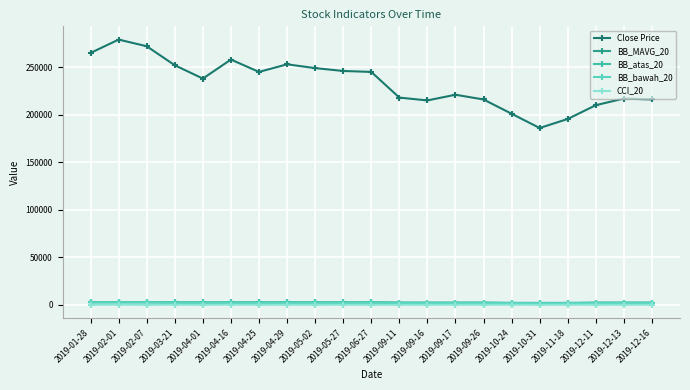

Reading left to right, what are all the values shown in this chart?

Close Price: 2019-01-28=265000.0	2019-02-01=279000.0	2019-02-07=272000.0	2019-03-21=252000.0	2019-04-01=238000.0	2019-04-16=258000.0	2019-04-25=245000.0	2019-04-29=253000.0	2019-05-02=249000.0	2019-05-27=246000.0	2019-06-27=245000.0	2019-09-11=218000.0	2019-09-16=215000.0	2019-09-17=221000.0	2019-09-26=216000.0	2019-10-24=201000.0	2019-10-31=186000.0	2019-11-18=195500.0	2019-12-11=210000.0	2019-12-13=217000.0	2019-12-16=216000.0
BB_MAVG_20: 2019-01-28=2686.0	2019-02-01=2717.5	2019-02-07=2730.0	2019-03-21=2399.5	2019-04-01=2397.5	2019-04-16=2420.0	2019-04-25=2459.0	2019-04-29=2469.5	2019-05-02=2493.5	2019-05-27=2381.5	2019-06-27=2564.0	2019-09-11=2132.0	2019-09-16=2115.5	2019-09-17=2114.5	2019-09-26=2149.5	2019-10-24=1905.0	2019-10-31=1898.8	2019-11-18=1898.8	2019-12-11=2103.0	2019-12-13=2129.2	2019-12-16=2139.5
BB_atas_20: 2019-01-28=2842.0	2019-02-01=2810.9	2019-02-07=2814.4	2019-03-21=2568.6	2019-04-01=2555.0	2019-04-16=2556.7	2019-04-25=2674.1	2019-04-29=2684.2	2019-05-02=2687.5	2019-05-27=2552.1	2019-06-27=2748.7	2019-09-11=2316.3	2019-09-16=2253.6	2019-09-17=2249.5	2019-09-26=2320.0	2019-10-24=2043.8	2019-10-31=2023.4	2019-11-18=2014.4	2019-12-11=2299.7	2019-12-13=2254.8	2019-12-16=2236.8
BB_bawah_20: 2019-01-28=2530.0	2019-02-01=2624.1	2019-02-07=2645.6	2019-03-21=2230.4	2019-04-01=2240.0	2019-04-16=2283.3	2019-04-25=2243.9	2019-04-29=2254.8	2019-05-02=2299.5	2019-05-27=2210.9	2019-06-27=2379.3	2019-09-11=1947.7	2019-09-16=1977.4	2019-09-17=1979.5	2019-09-26=1979.0	2019-10-24=1766.2	2019-10-31=1774.1	2019-11-18=1783.1	2019-12-11=1906.3	2019-12-13=2003.7	2019-12-16=2042.2
CCI_20: 2019-01-28=-25.9	2019-02-01=144.3	2019-02-07=-22.6	2019-03-21=83.1	2019-04-01=-0.0	2019-04-16=155.8	2019-04-25=13.0	2019-04-29=37.9	2019-05-02=5.4	2019-05-27=59.7	2019-06-27=-48.6	2019-09-11=8.3	2019-09-16=31.2	2019-09-17=88.6	2019-09-26=16.2	2019-10-24=108.5	2019-10-31=-40.6	2019-11-18=68.8	2019-12-11=19.7	2019-12-13=52.8	2019-12-16=39.1